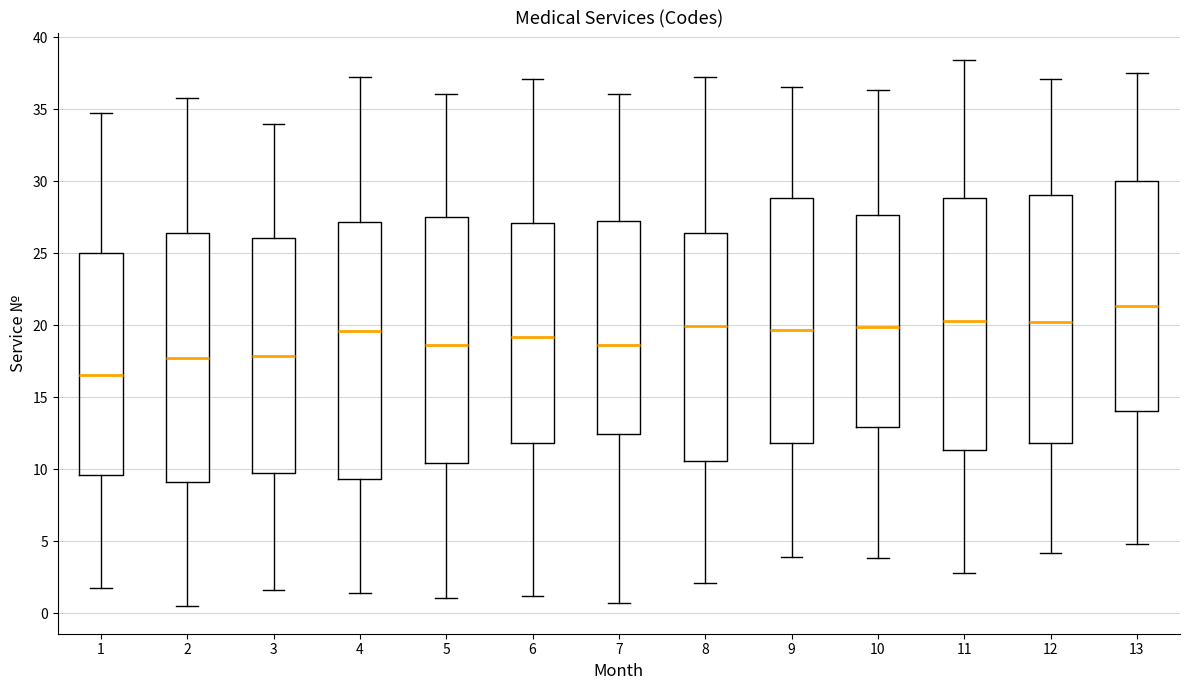

Reading left to right, read every box against the y-axis: the position of its median line, the range the box covers, and the ends of its whiskers. The values are not printed on the chart, so give them approximately, as read against the axis.

1: median 16.5, box 9.5 to 25.0, whiskers 1.5 to 35.0
2: median 18.0, box 9.0 to 26.5, whiskers 0.5 to 36.0
3: median 18.0, box 10.0 to 26.0, whiskers 1.5 to 34.0
4: median 19.5, box 9.5 to 27.0, whiskers 1.5 to 37.0
5: median 18.5, box 10.5 to 27.5, whiskers 1.0 to 36.0
6: median 19.0, box 12.0 to 27.0, whiskers 1.0 to 37.0
7: median 18.5, box 12.5 to 27.0, whiskers 0.5 to 36.0
8: median 20.0, box 10.5 to 26.5, whiskers 2.0 to 37.5
9: median 19.5, box 12.0 to 29.0, whiskers 4.0 to 36.5
10: median 20.0, box 13.0 to 27.5, whiskers 4.0 to 36.5
11: median 20.5, box 11.5 to 29.0, whiskers 3.0 to 38.5
12: median 20.0, box 12.0 to 29.0, whiskers 4.0 to 37.0
13: median 21.5, box 14.0 to 30.0, whiskers 5.0 to 37.5